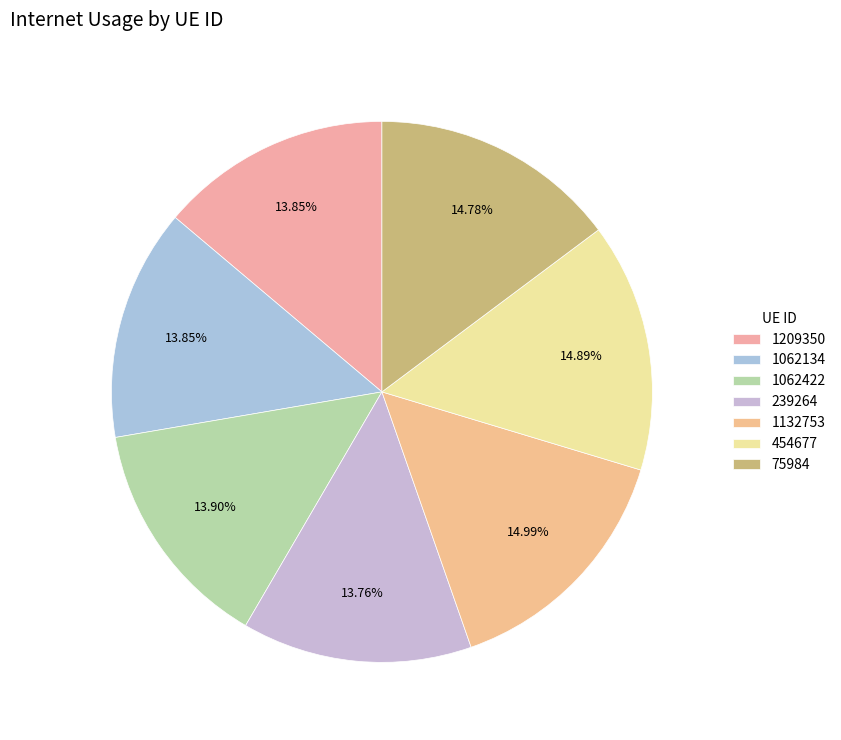

Does any single category account for the majority?

No